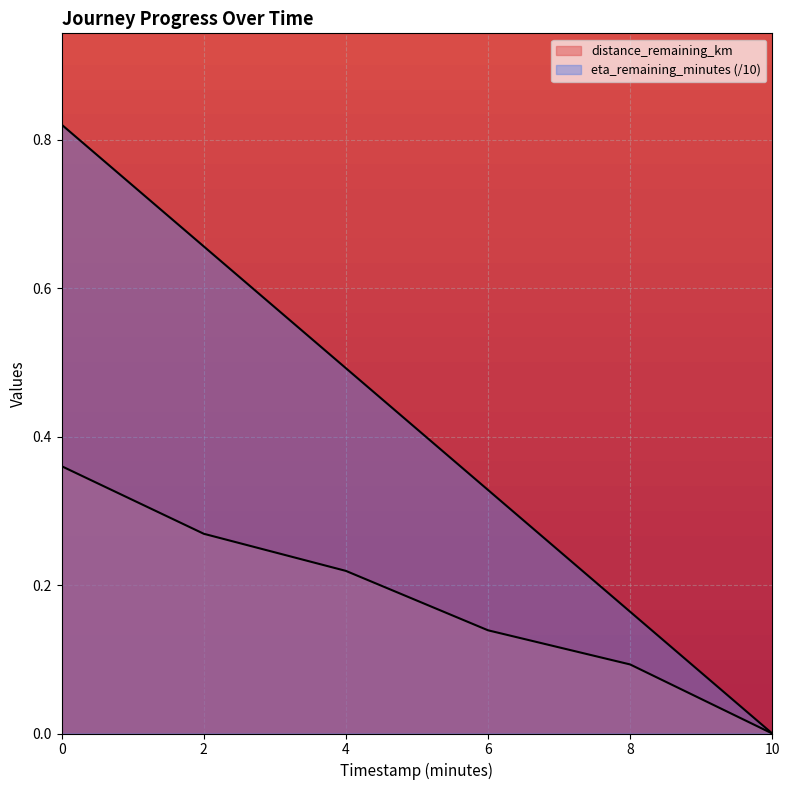

At which label does distance_remaining_km reach its minimum?

10.0